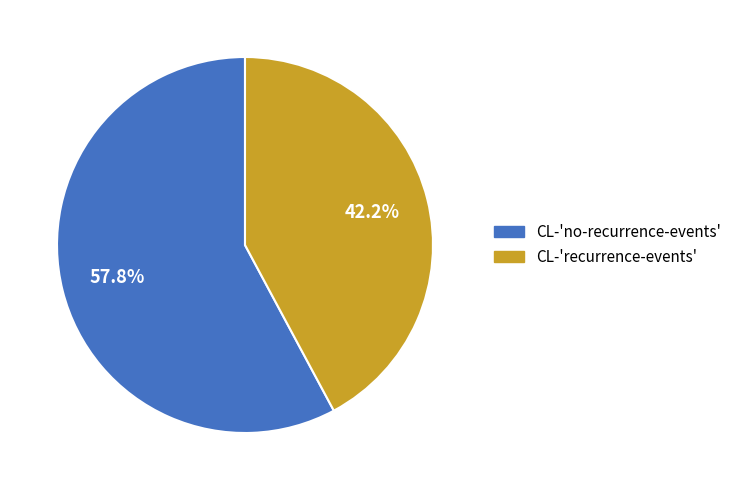

To the nearest percent, what portion does CL-'no-recurrence-events' represent?

58%